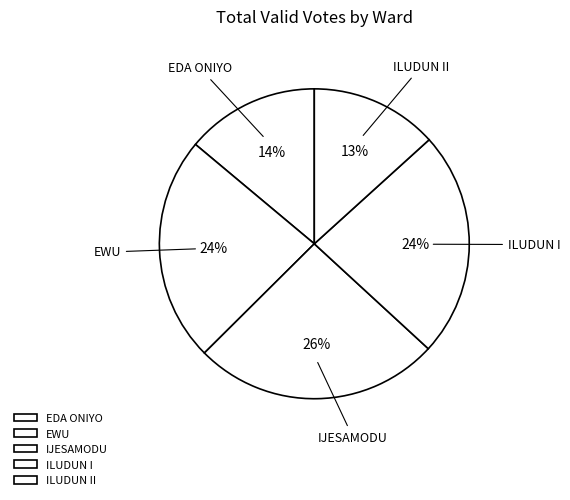

The ILUDUN I slice represents 14% of the pie. True or false?

False